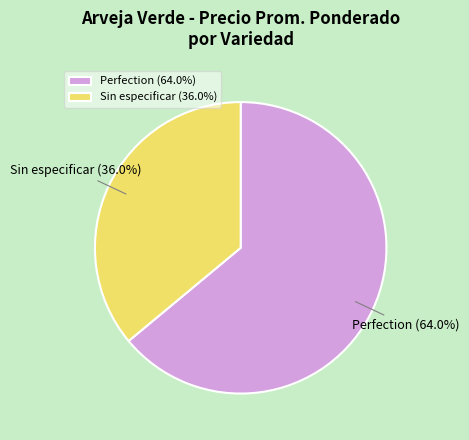

Does Sin especificar account for over 50% of the chart?

No